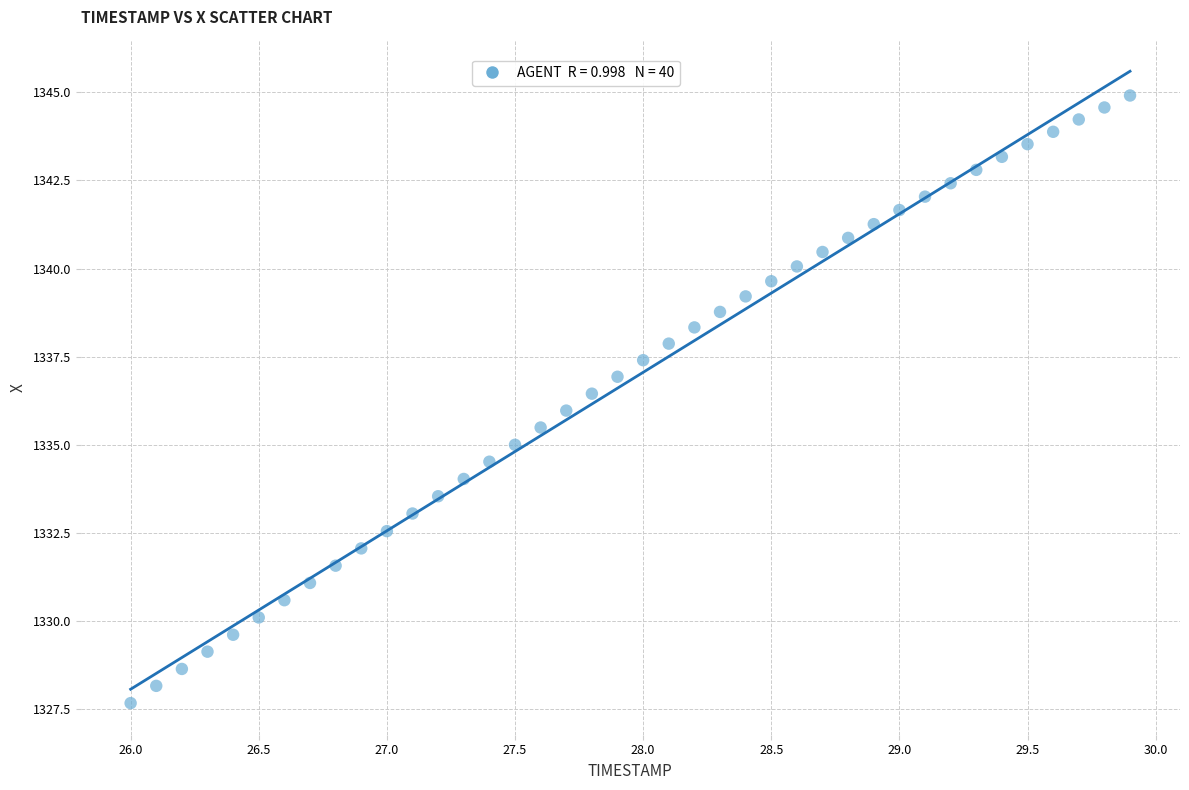

What is the range of X values (max minus min)?

3.9